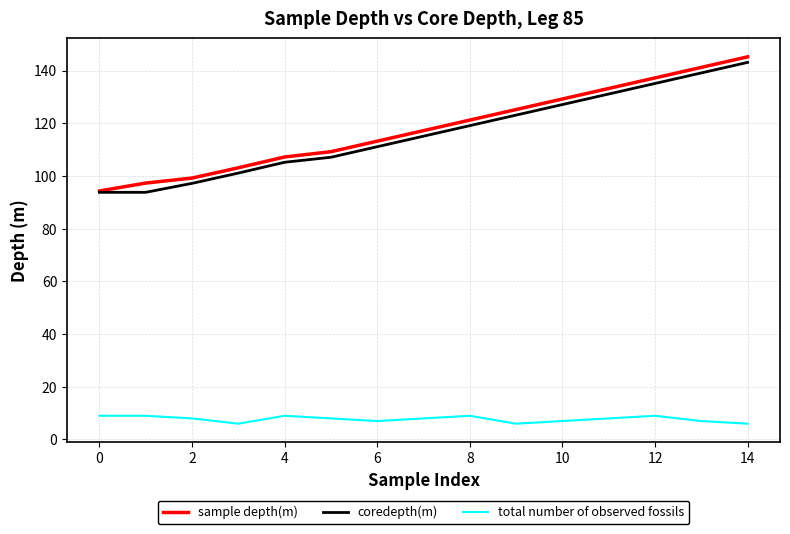

What is the maximum value for total number of observed fossils?

9.0